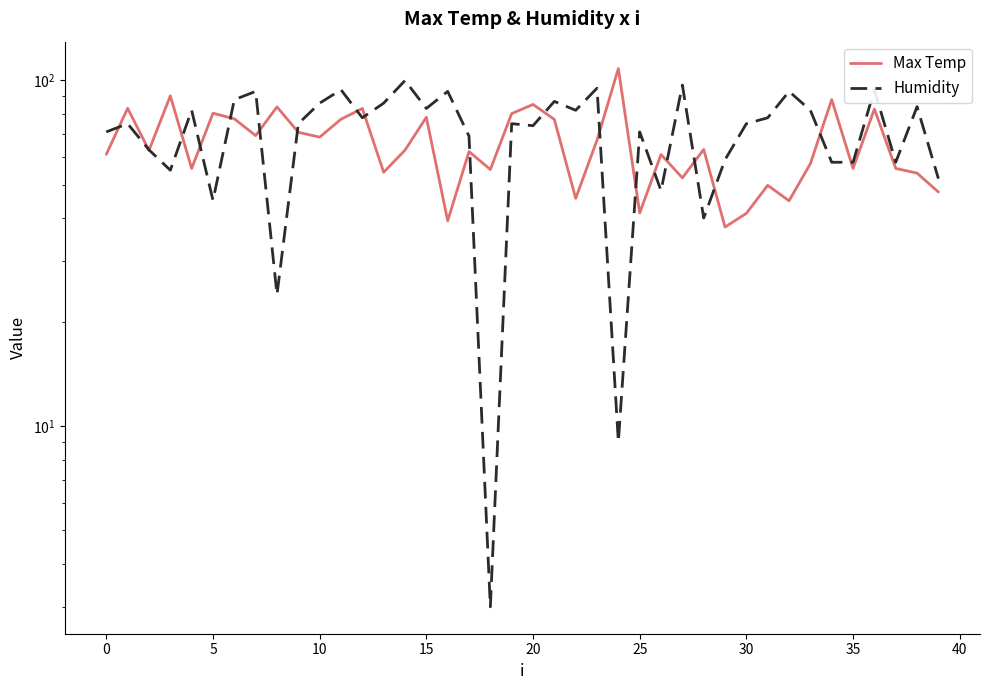

Reading right to left, what are all the values shown in this chart?

Max Temp: 47.6	53.9	55.7	82.7	55.7	88.1	57.5	44.9	49.7	41.3	37.7	63.2	52.3	61.1	41.4	108.3	67.2	45.6	77.2	85.3	80.2	55.3	62.3	39.3	78.3	62.9	54.3	83.0	77.3	68.6	70.8	83.9	69.3	77.5	80.4	55.7	90.3	62.8	83.1	61.1
Humidity: 52.0	84.0	58.0	94.0	58.0	58.0	82.0	93.0	78.0	75.0	59.0	40.0	97.0	48.0	71.0	9.0	95.0	82.0	87.0	74.0	75.0	3.0	69.0	93.0	83.0	100.0	86.0	78.0	94.0	86.0	75.0	24.0	93.0	88.0	45.0	82.0	55.0	63.0	75.0	71.0